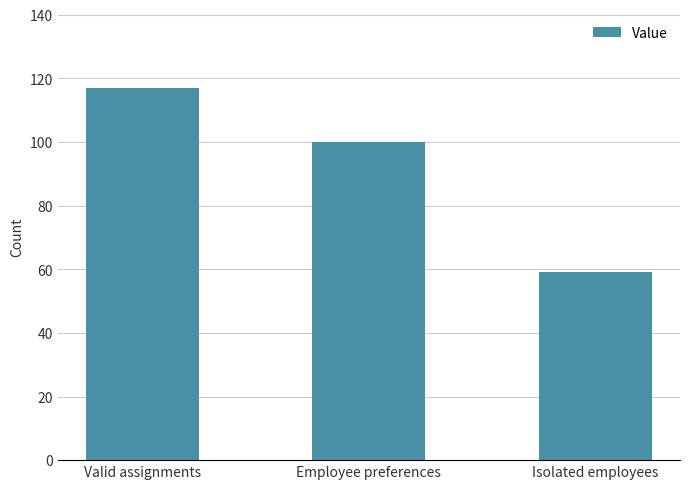

What is the change in value from Valid assignments to Employee preferences?

-17